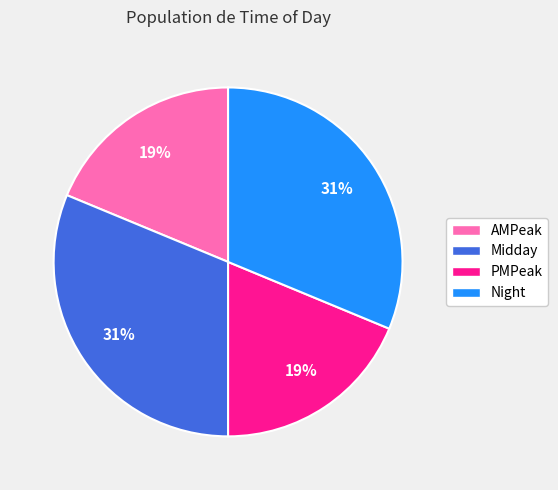

To the nearest percent, what portion does Midday represent?

31%